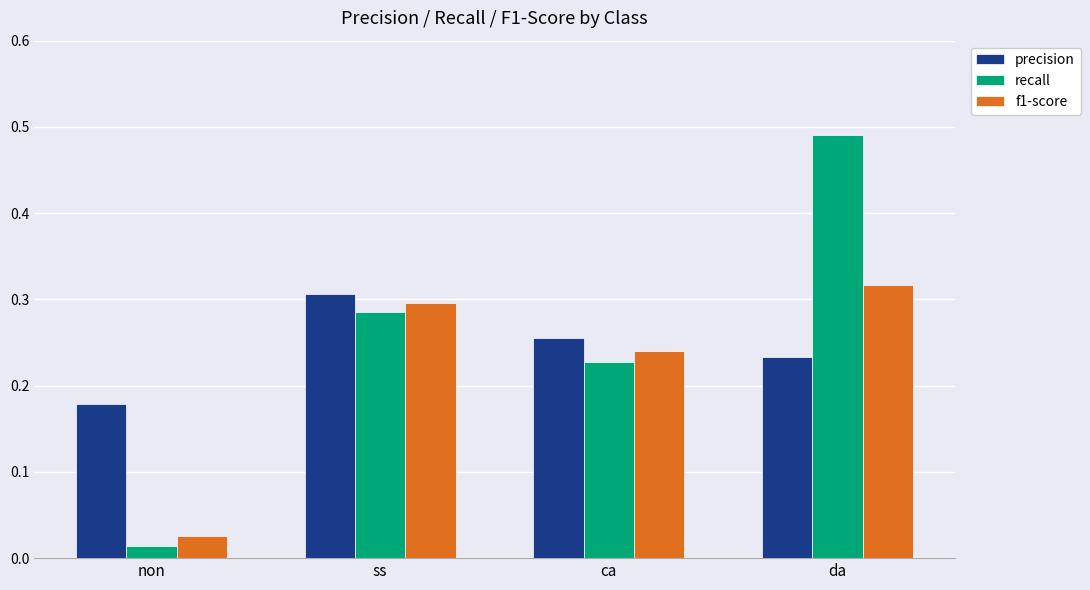

What is the sum of all recall values?

1.0